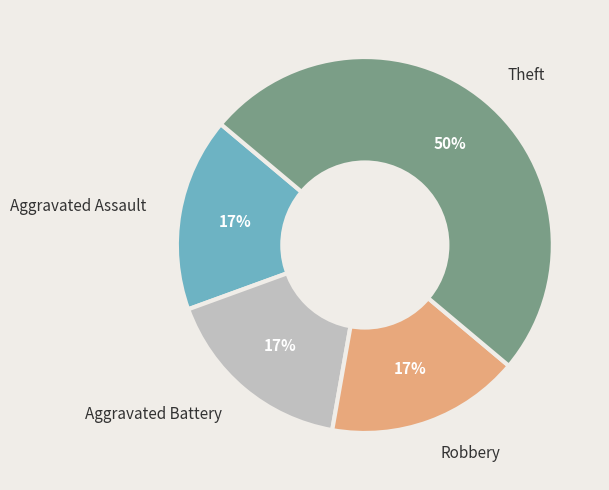

True or false: Aggravated Battery accounts for 17% of the total.

True